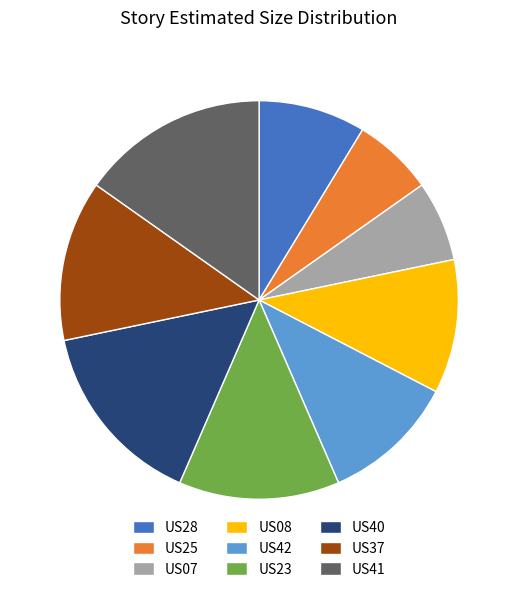

True or false: US25 accounts for 13% of the total.

False